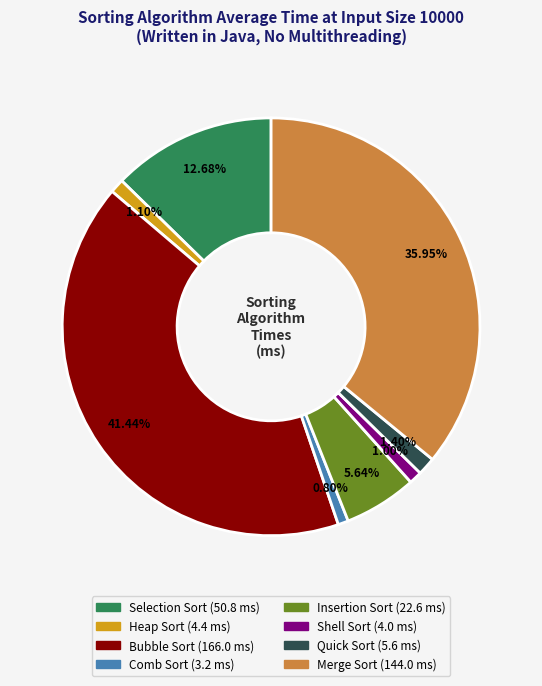

What percentage is NOT represented by Quick Sort?

98.6%